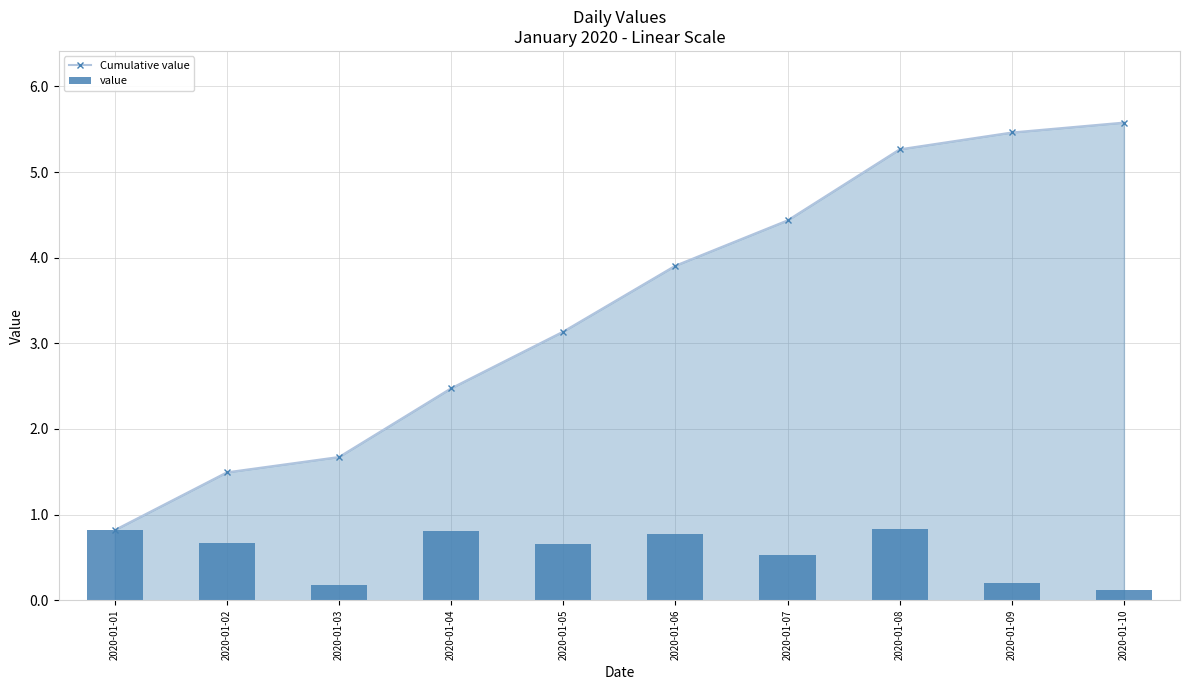

What is the average value of the Cumulative value series?

3.4